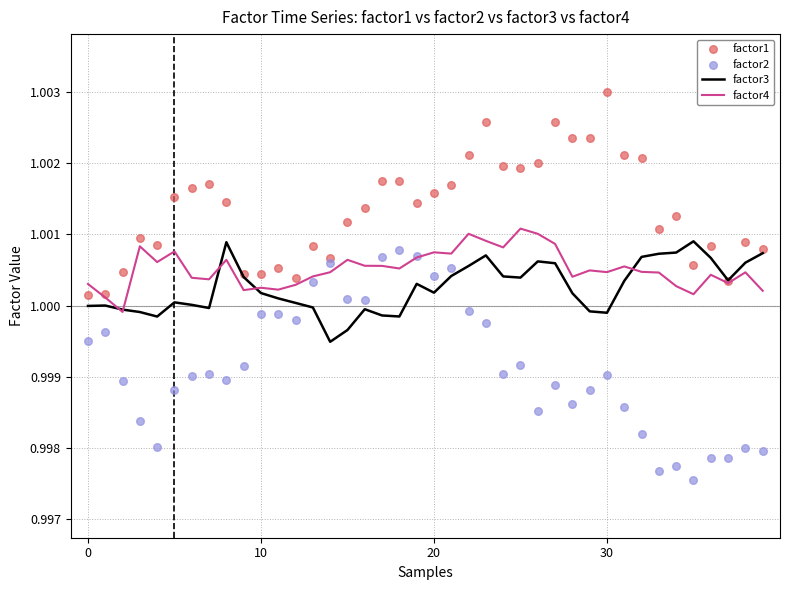

Which series has the widest spread of Y values?

factor2